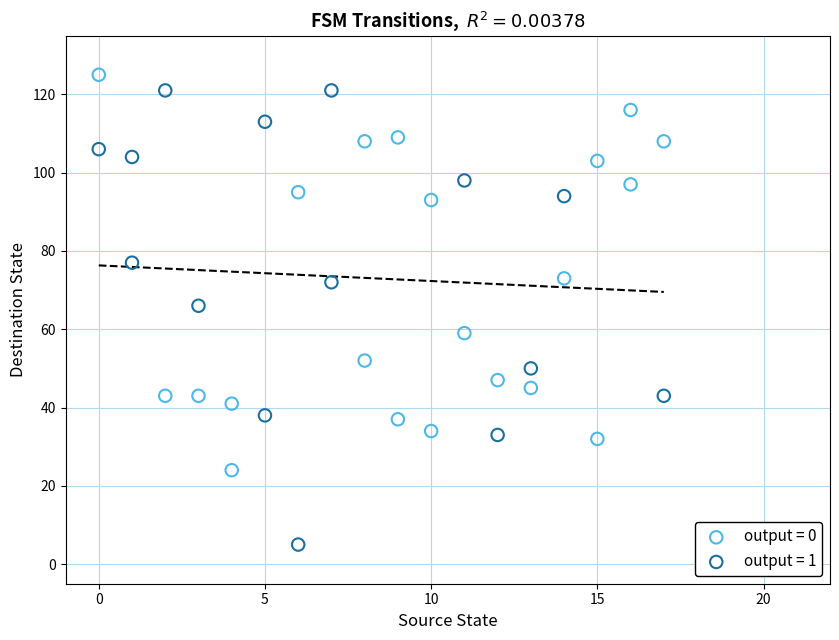

Which series contains the lowest Y value?

output = 1